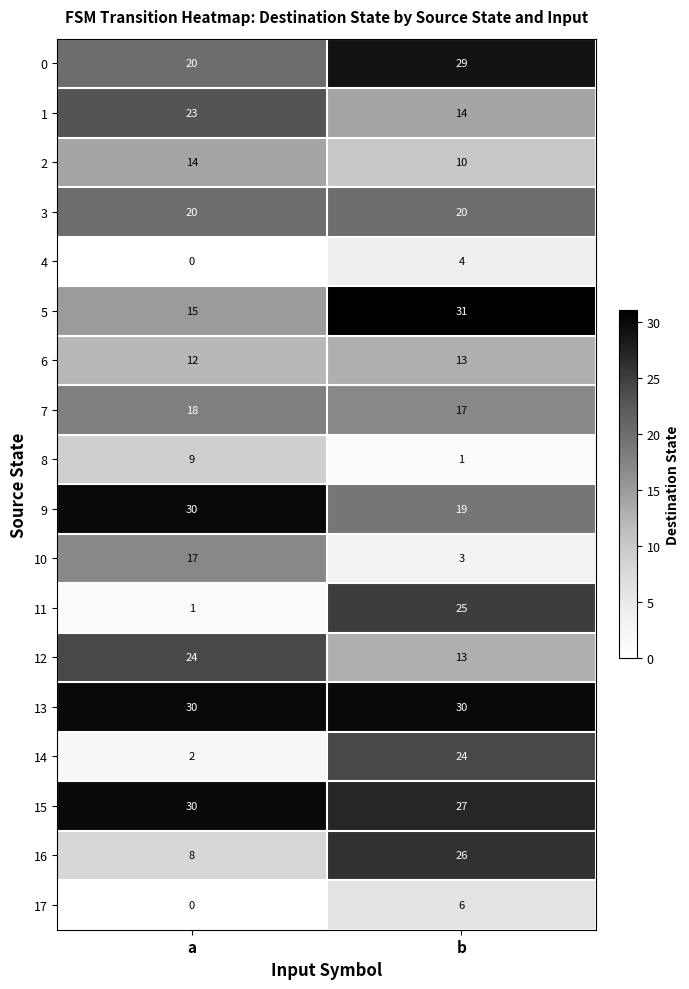

What is the greatest value displayed?

31